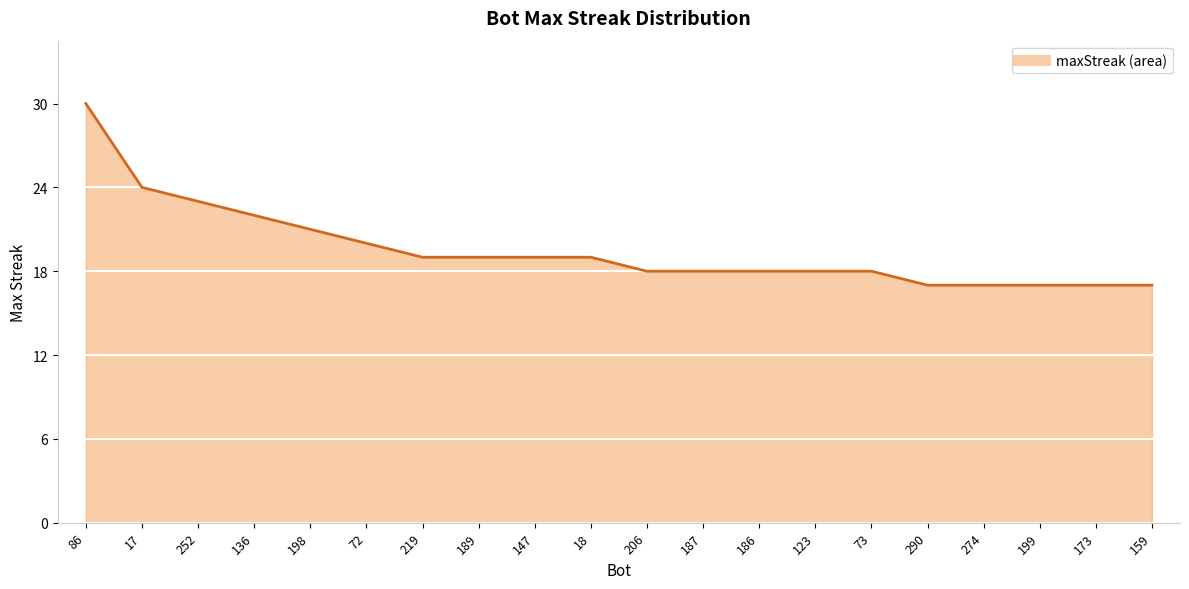

What is the average value?

20